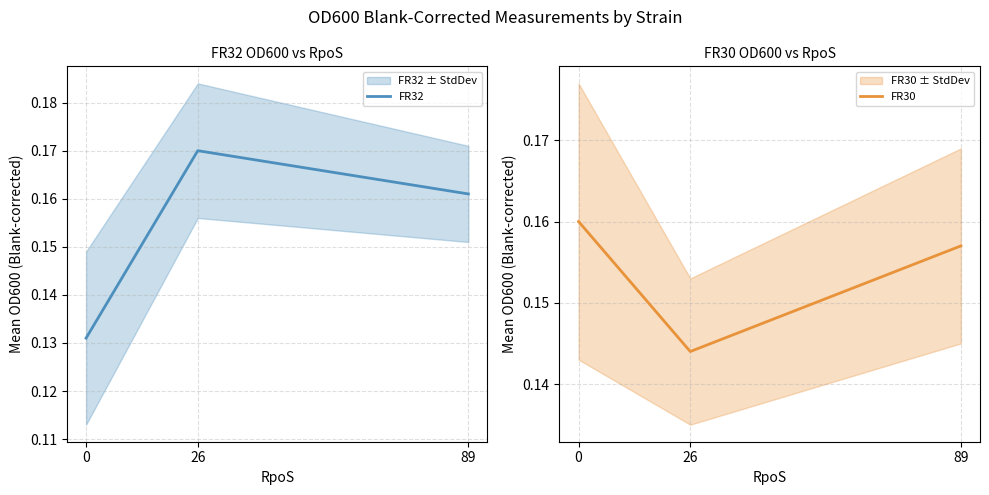

What is the value of the FR32 point at the 1st from the left?

0.1